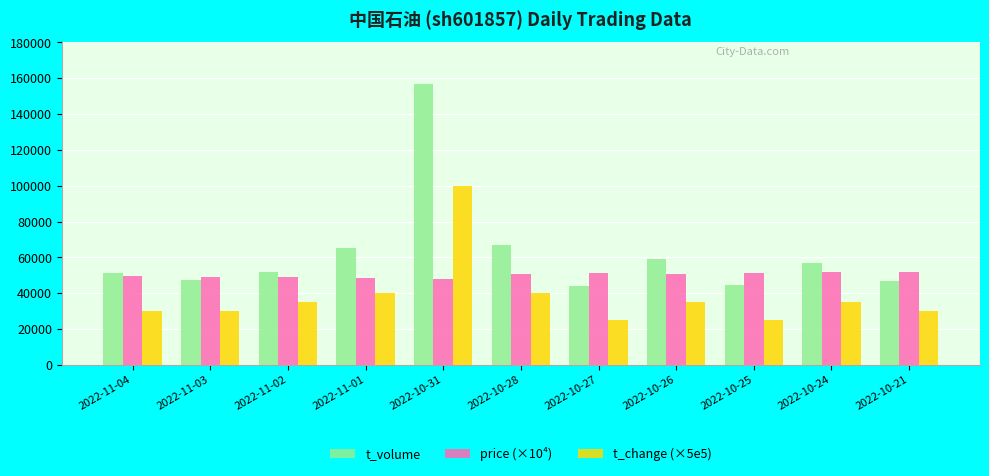

How many data points in price (×10⁴) are less than 50700?

5